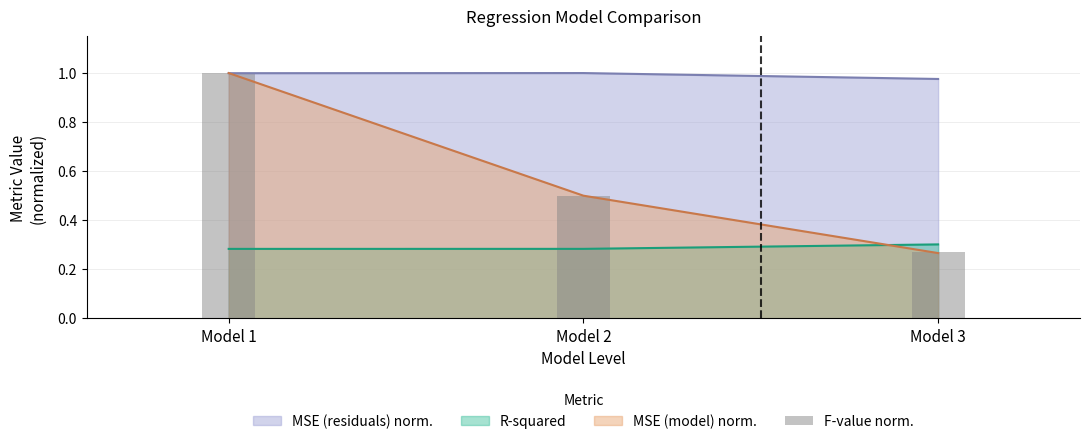

List the labels in order of value, largest first.

Model 1, Model 2, Model 3